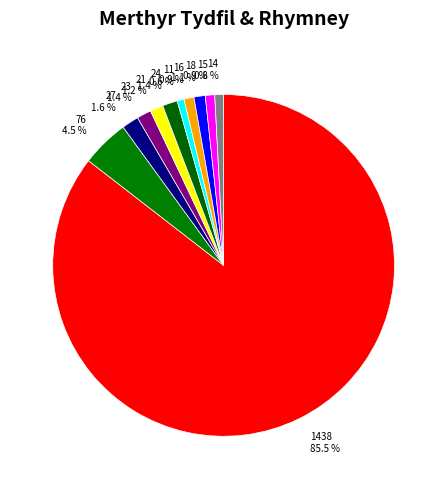

Which has a higher value, 76 4.5 % or 27 1.6 %?

76 4.5 %